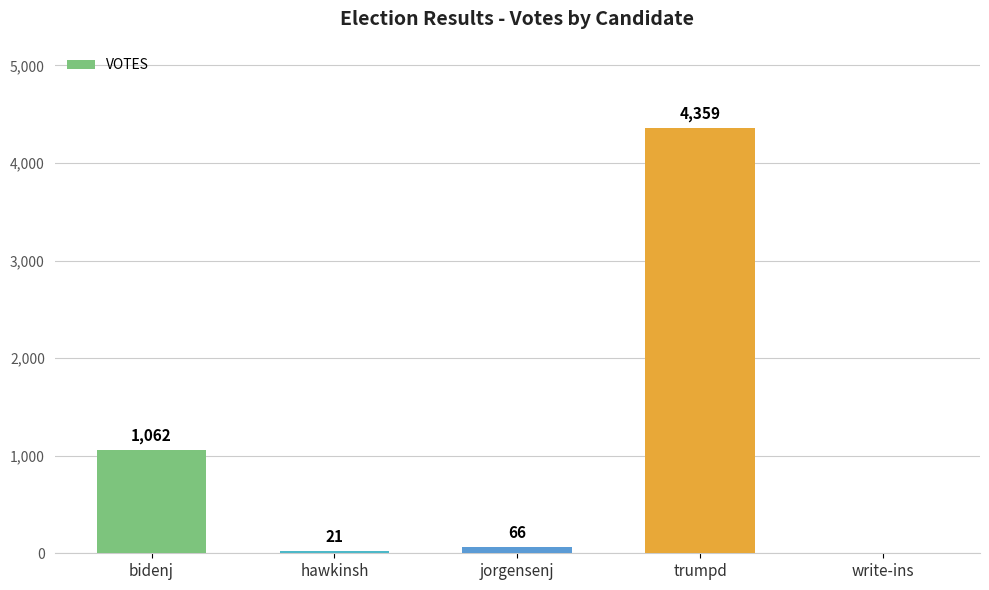

What is the change in value from hawkinsh to trumpd?

+4338